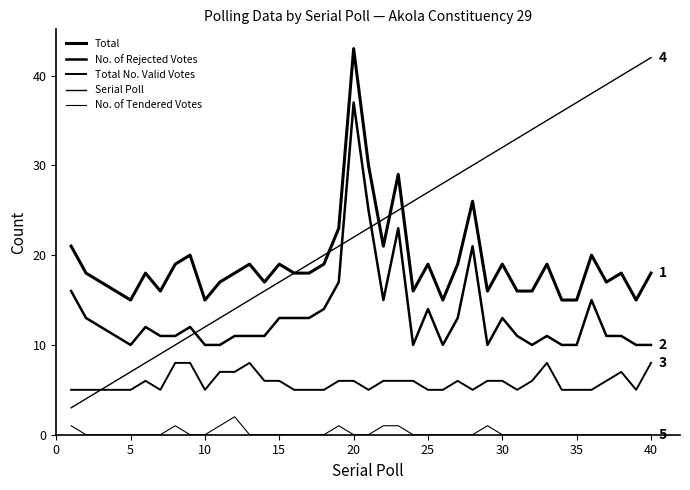

How many interior local peaks does the Total No. Valid Votes series have?

5